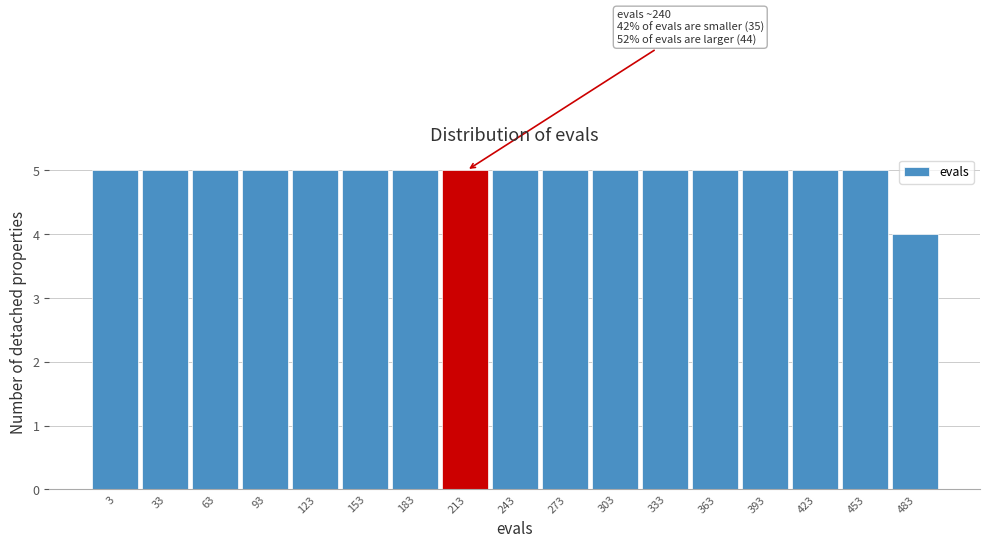

Reading left to right, extract all data points from this chart.

3=5	33=5	63=5	93=5	123=5	153=5	183=5	213=5	243=5	273=5	303=5	333=5	363=5	393=5	423=5	453=5	483=4